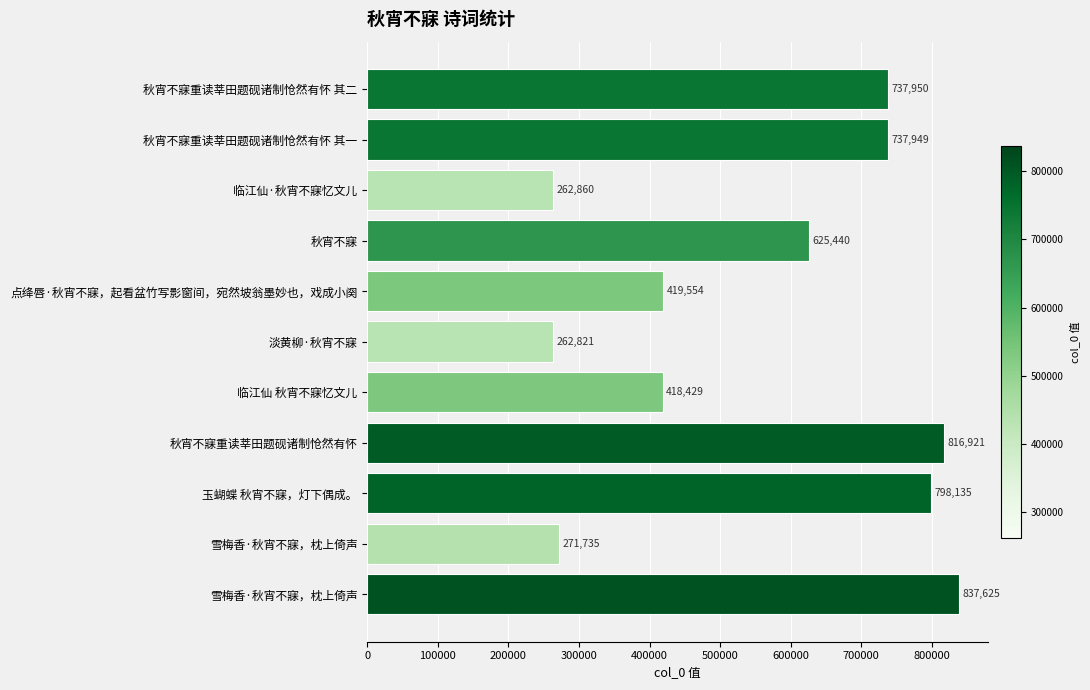

Does the chart contain any negative values?

No